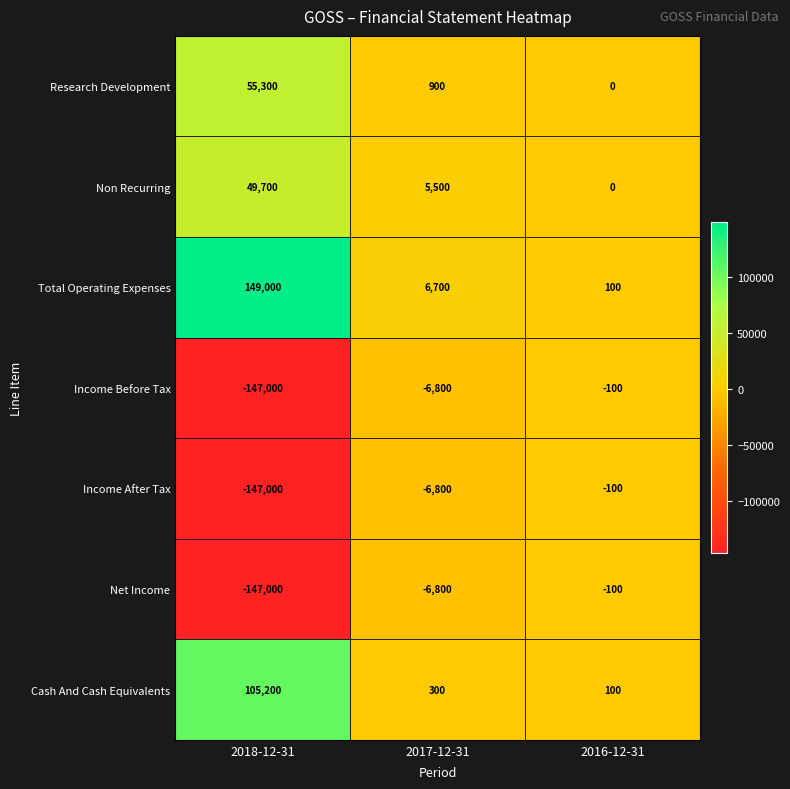

How many categories are shown in the chart?

3